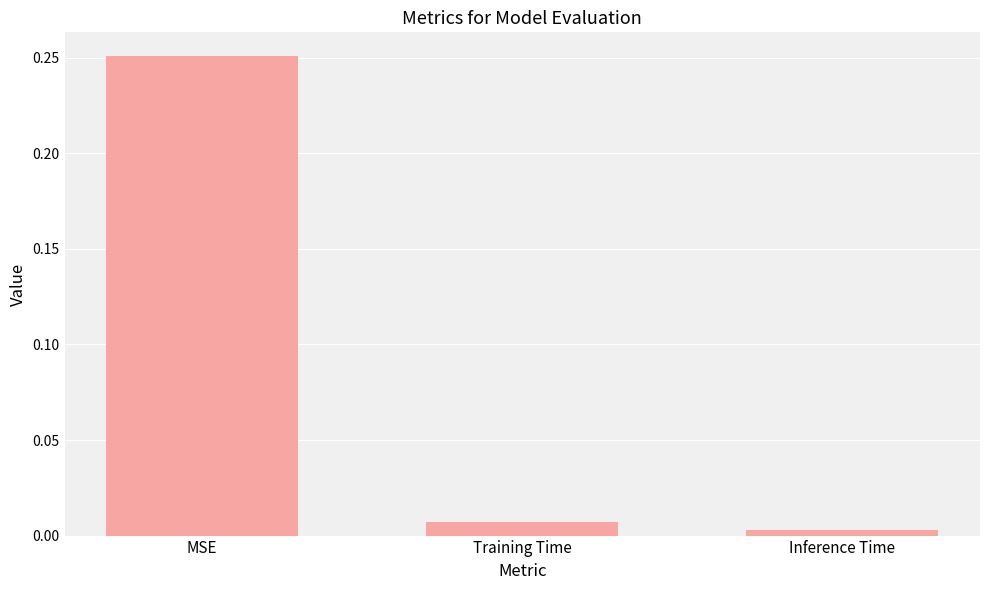

True or false: the data shows 0.4 at MSE.

False